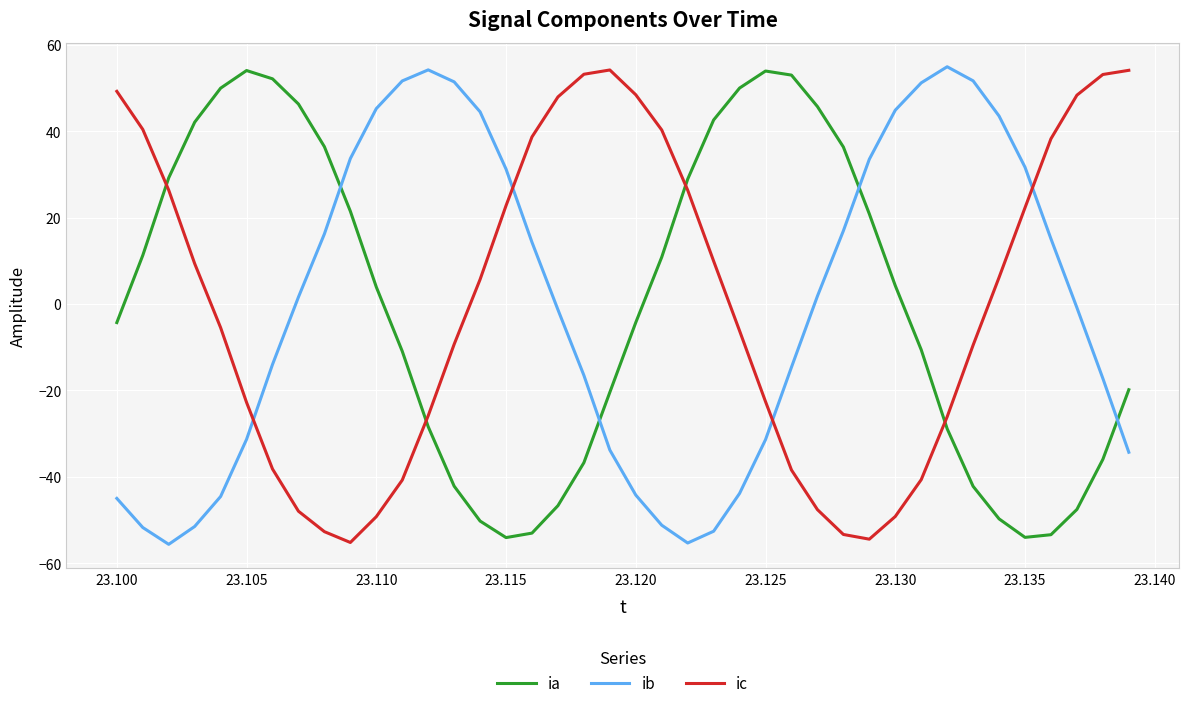

What is the difference between the maximum and minimum values in the ib series?

110.6